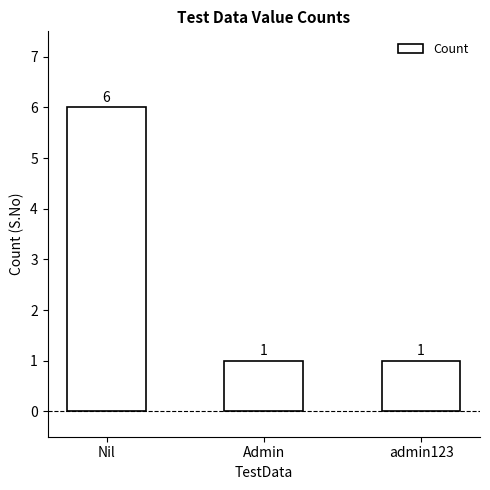

What is the label of the 3rd bar from the right?

Nil